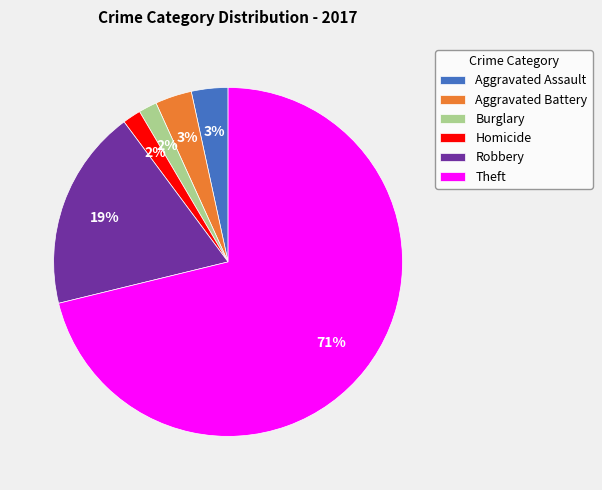

Combined, do Aggravated Assault and Homicide account for over 50%?

No